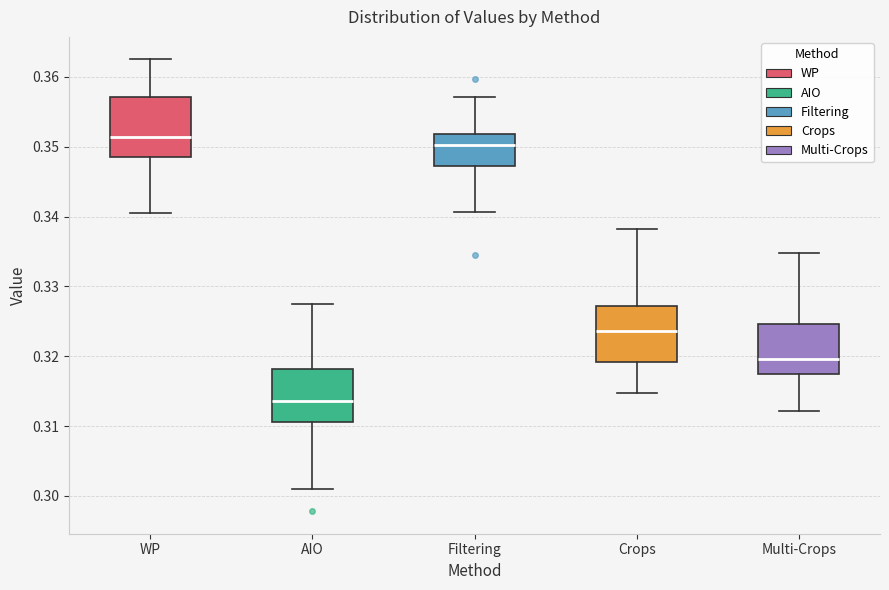

Where does the lower whisker of the box for Crops end on the y-axis? The values are not printed on the chart, so give them approximately, as read against the axis.

0.315